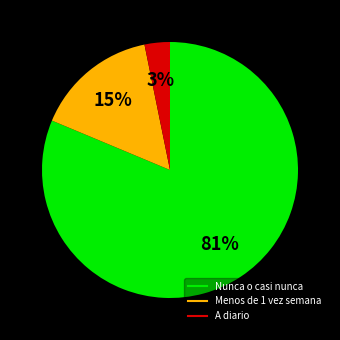

To the nearest percent, what is the average slice percentage?

33%